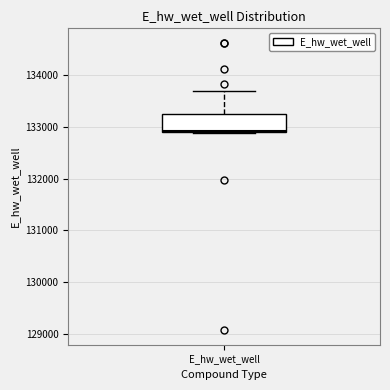

Read this box plot against the y-axis: the position of the median line, the range covered by the box, and the ends of both whiskers. The values are not printed on the chart, so give them approximately, as read against the axis.

median 132900, box 132900 to 133200, whiskers 132900 to 133700